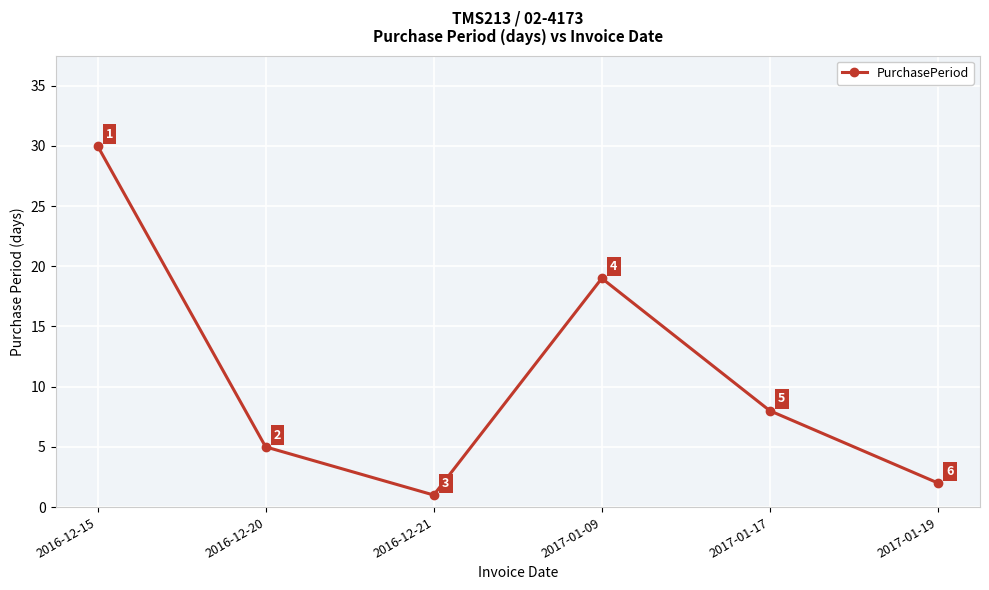

Rank the categories by value from lowest to highest.

2016-12-21, 2017-01-19, 2016-12-20, 2017-01-17, 2017-01-09, 2016-12-15